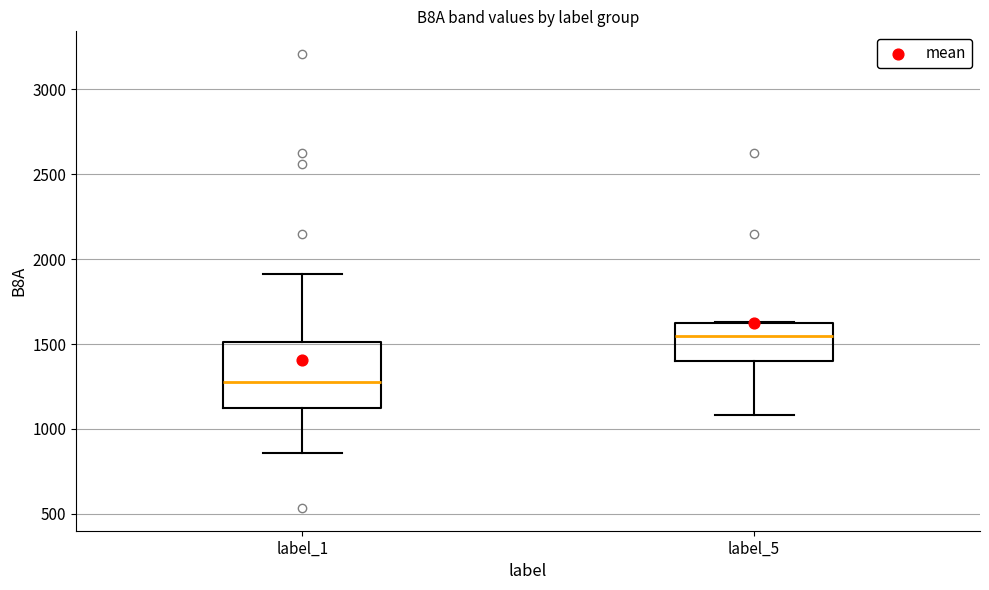

Where is the lower edge of the box for label_5 on the y-axis? The values are not printed on the chart, so give them approximately, as read against the axis.

1400